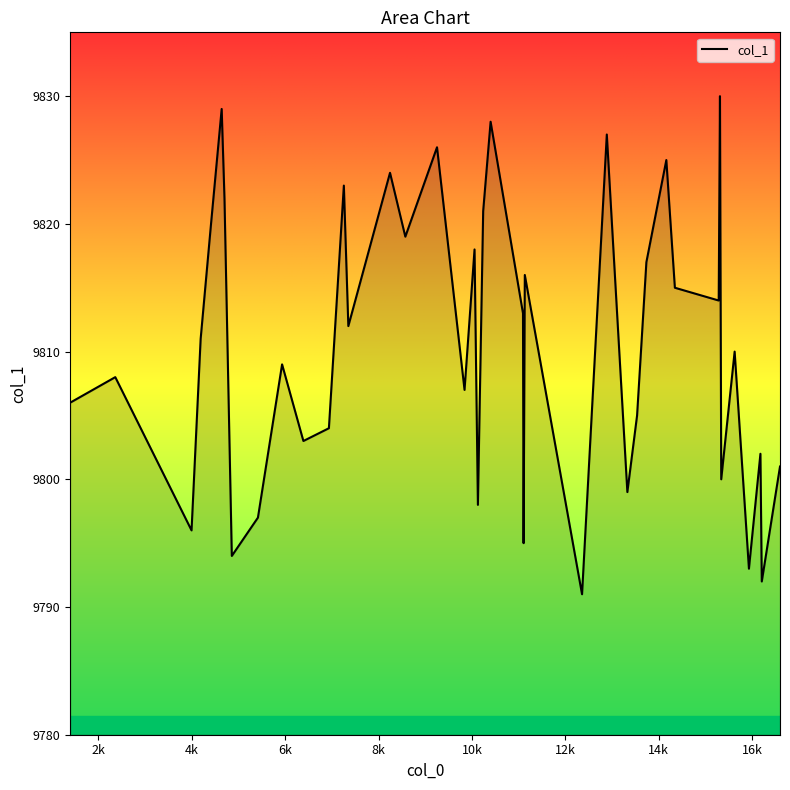

What is the average value?

9810